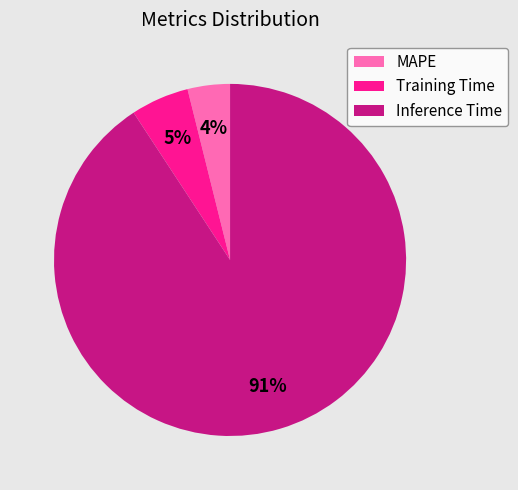

The Training Time slice represents 1% of the pie. True or false?

False